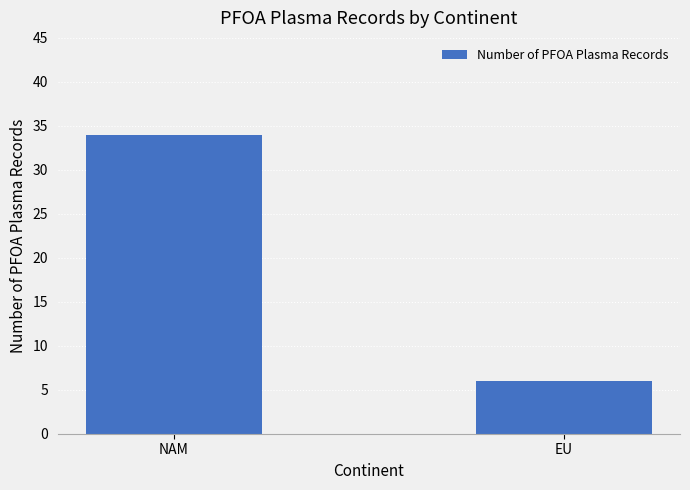

How many values are below 34?

1